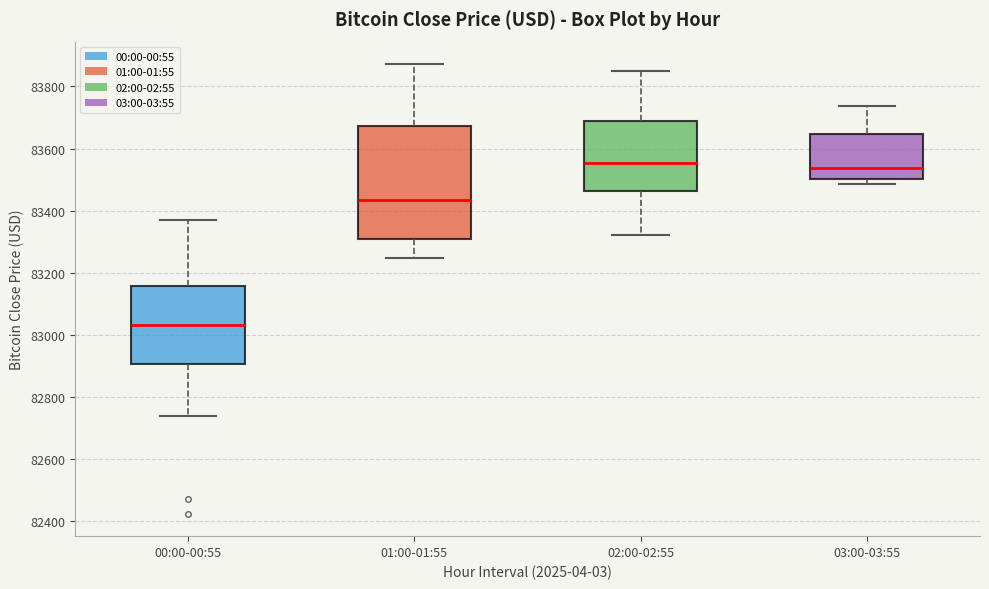

Reading left to right, transcribe this box plot: for each box, give where its median line is, the range the box spans, and where its two whiskers end, as read against the y-axis. The values are not printed on the chart, so give them approximately, as read against the axis.

00:00-00:55: median 83040, box 82900 to 83160, whiskers 82740 to 83360
01:00-01:55: median 83440, box 83300 to 83680, whiskers 83240 to 83880
02:00-02:55: median 83560, box 83460 to 83680, whiskers 83320 to 83860
03:00-03:55: median 83540, box 83500 to 83640, whiskers 83480 to 83740